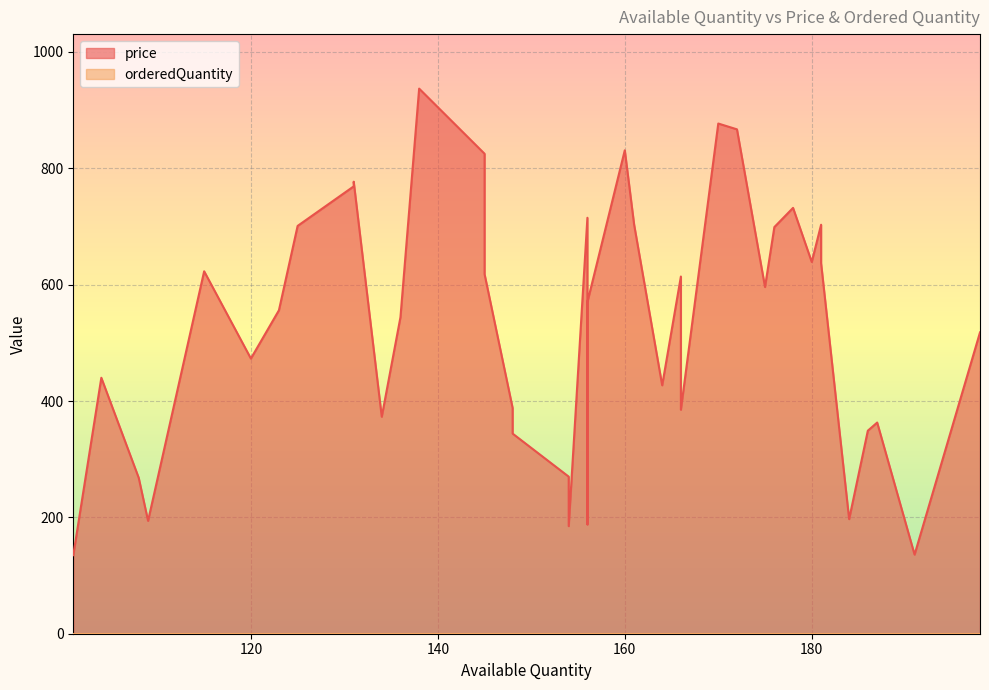

List the labels in order of orderedQuantity value, largest first.

120, 136, 181, 109, 104, 123, 161, 164, 125, 131, 178, 115, 166, 154, 184, 138, 145, 131, 156, 160, 198, 101, 108, 145, 186, 181, 148, 154, 148, 191, 166, 156, 187, 176, 170, 172, 175, 134, 156, 180